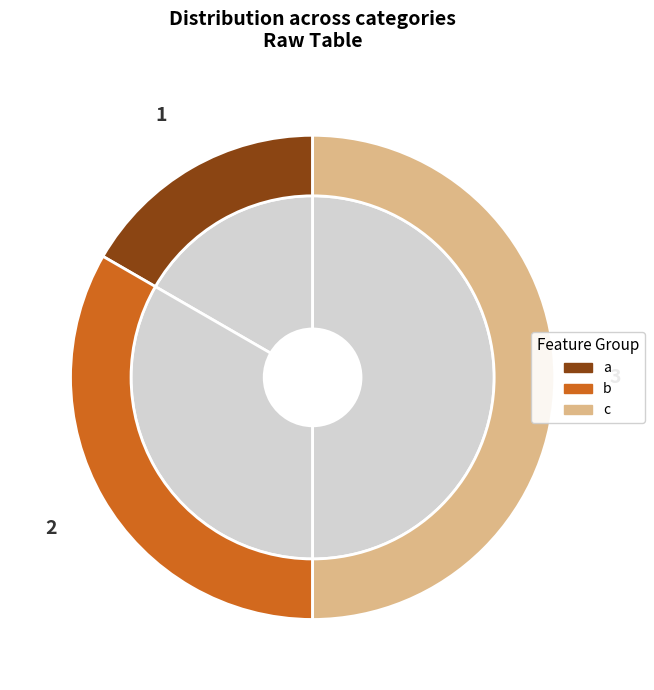

Is there any slice that represents more than half of the pie?

No